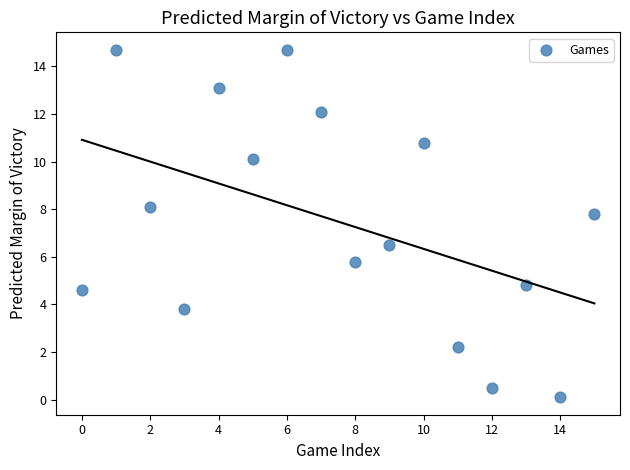

What is the range of Y values (max minus min)?

14.6